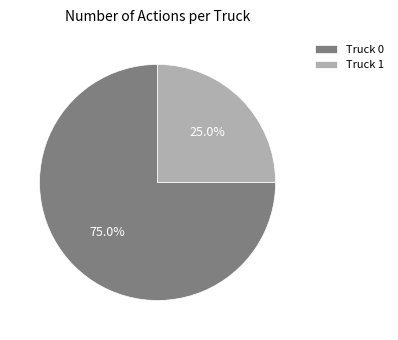

Rank the categories by value from lowest to highest.

Truck 1, Truck 0